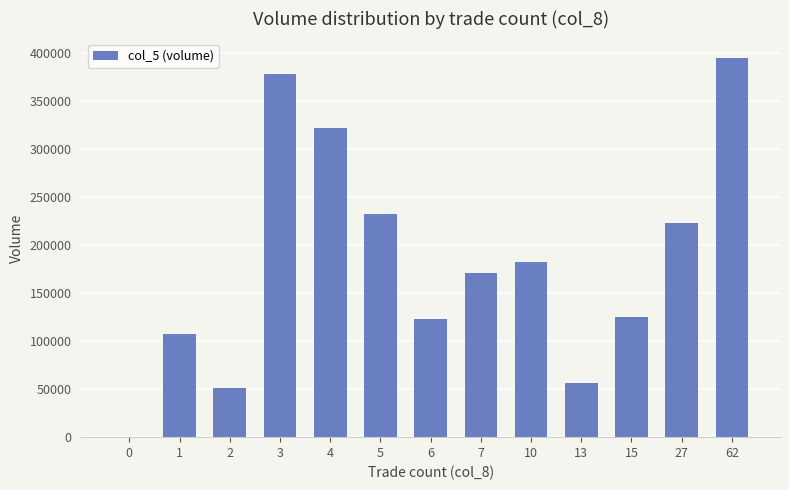

Is it true that the value at 3 is 518750?

False